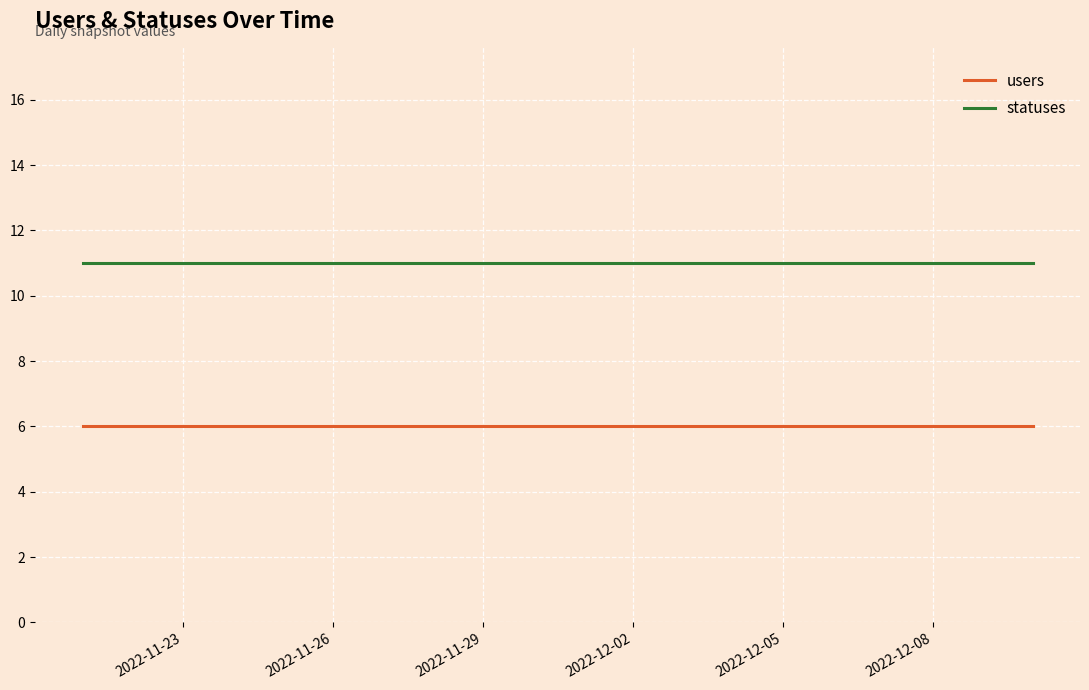

What are all the series names shown in the legend?

users, statuses